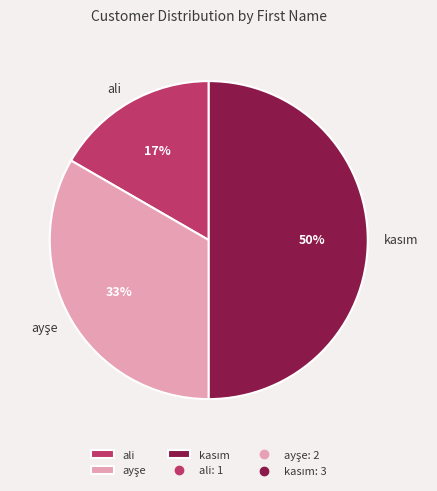

Which slice is the smallest?

ali